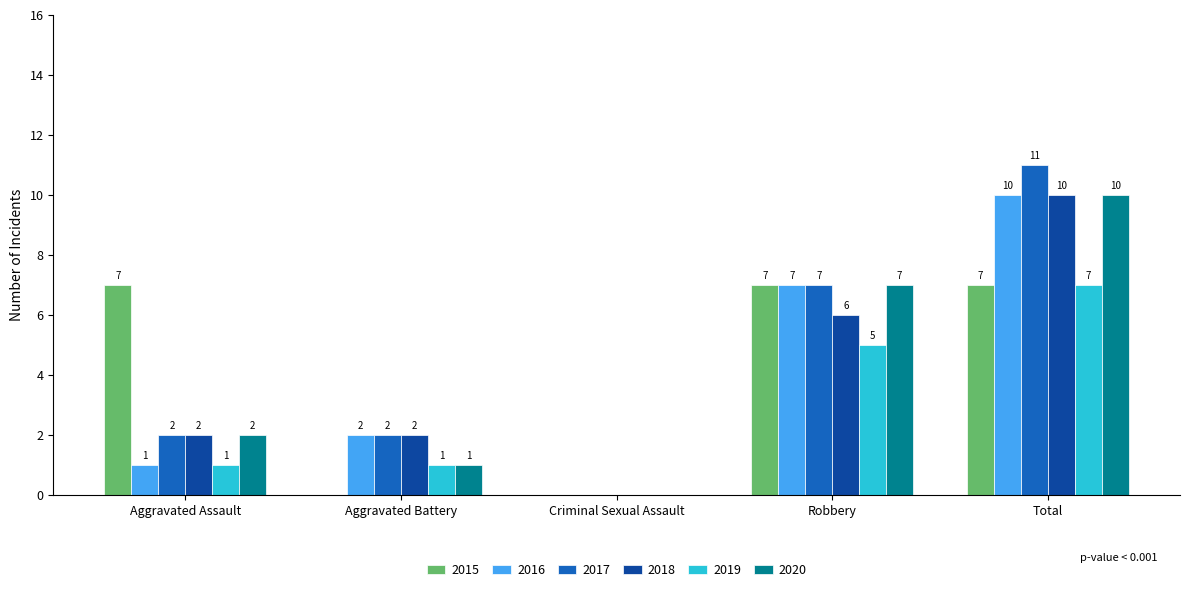

Between Criminal Sexual Assault and Total, which series saw the biggest shift?

2017